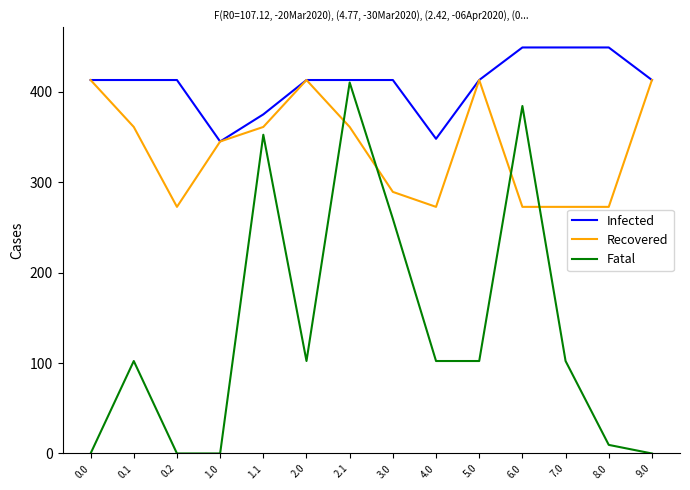

Reading left to right, list all the values displayed in this chart.

Infected: 413.0	413.0	413.0	345.0	375.0	413.0	413.0	413.0	348.0	413.0	449.0	449.0	449.0	413.0
Recovered: 413.0	361.1	272.7	345.0	361.1	413.0	361.1	289.3	272.7	413.0	272.7	272.7	272.7	413.0
Fatal: 0.0	102.3	0.0	0.0	352.5	102.3	410.3	259.5	102.3	102.3	384.3	102.3	9.5	0.0